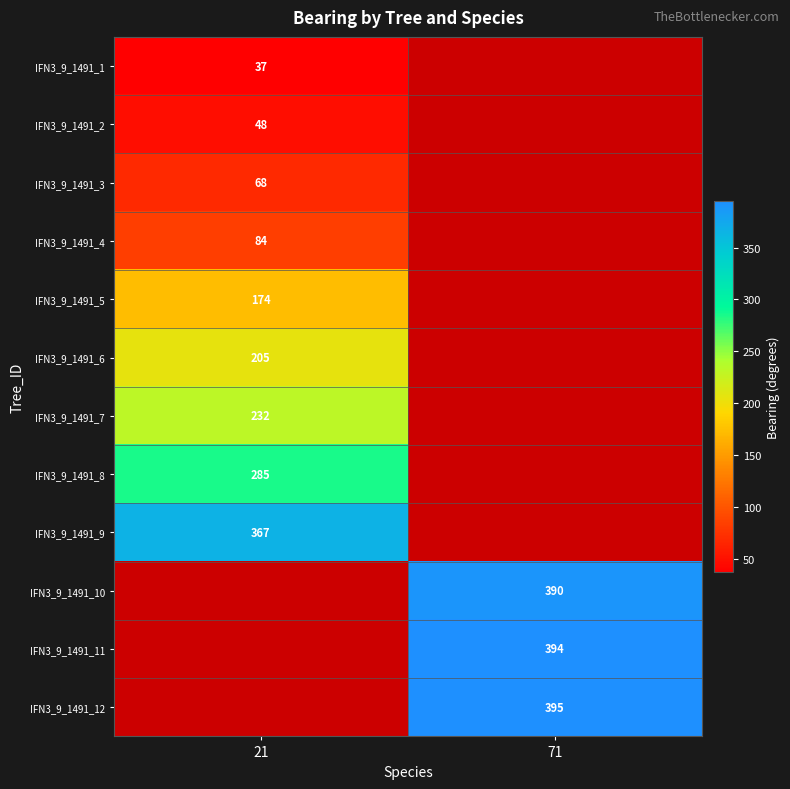

The value of IFN3_9_1491_6 at 21 is 111. True or false?

False